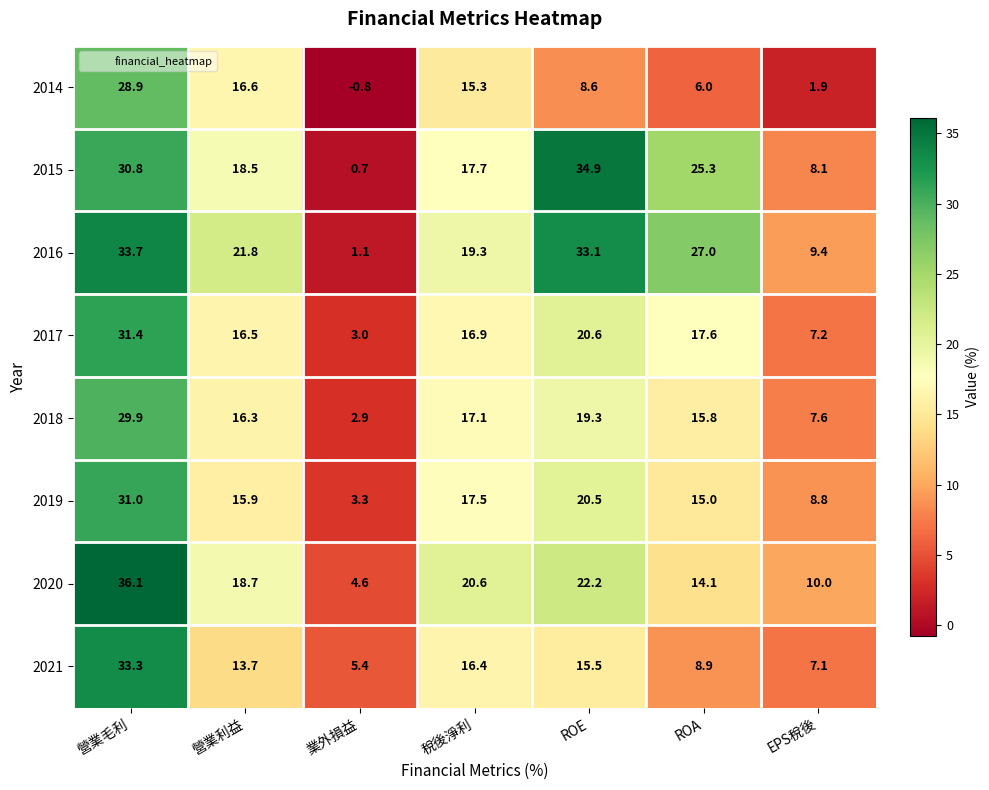

At which label does 2018 first exceed 16?

營業毛利